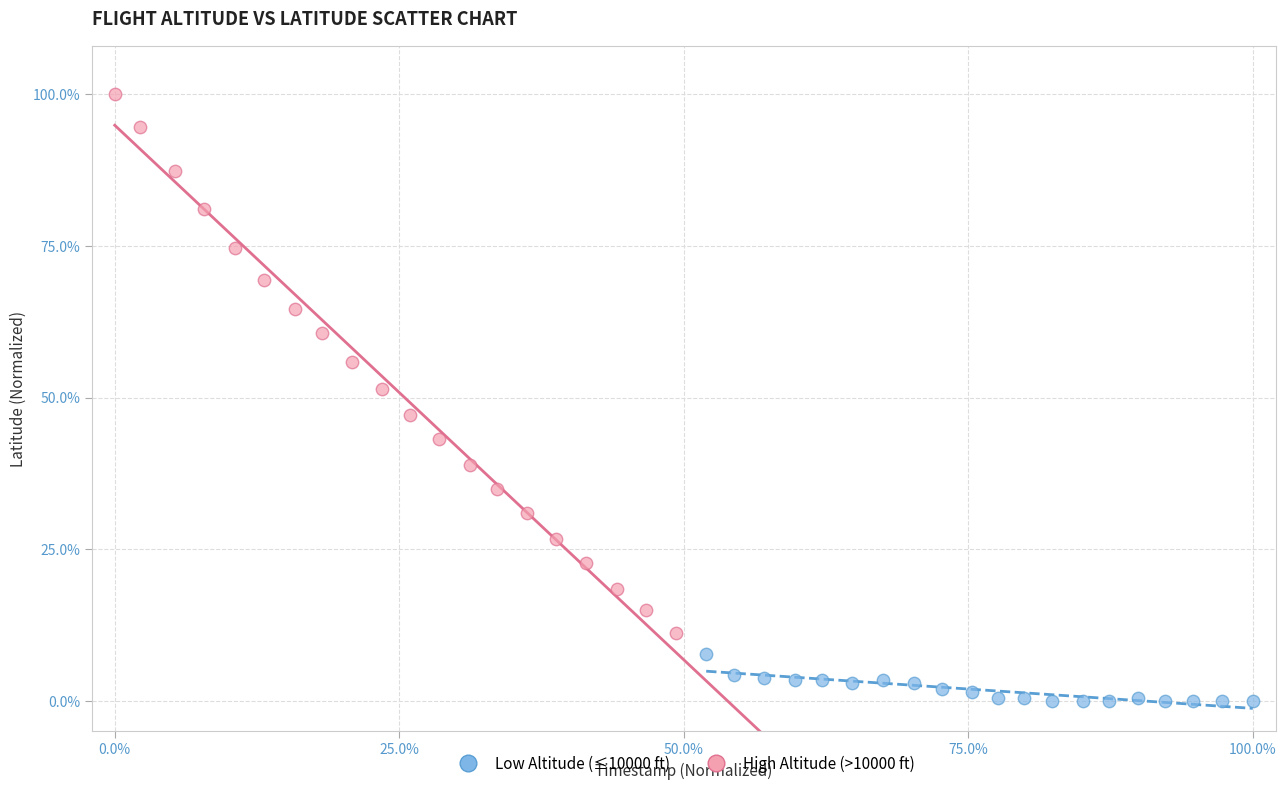

What are all the series names shown in the legend?

Low Altitude (≤10000 ft), High Altitude (>10000 ft)